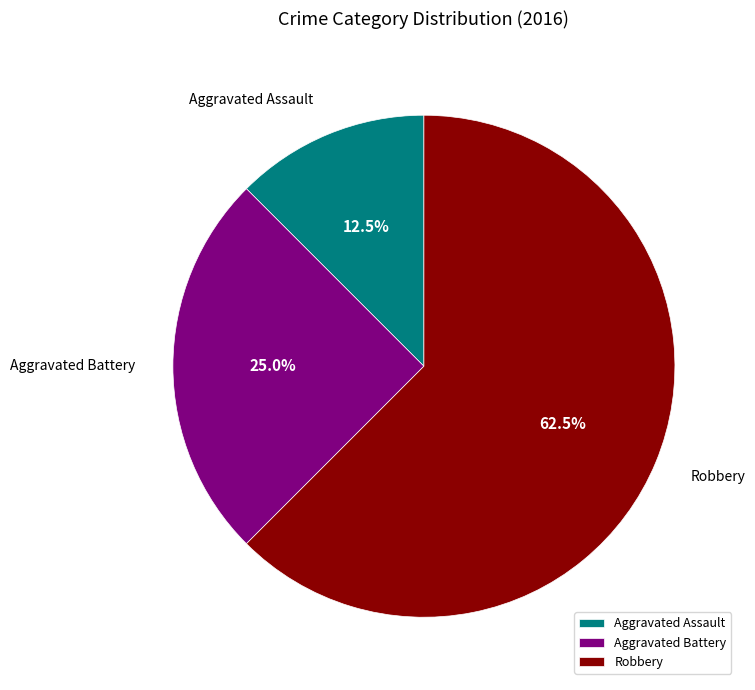

Between Aggravated Assault and Robbery, which is larger?

Robbery